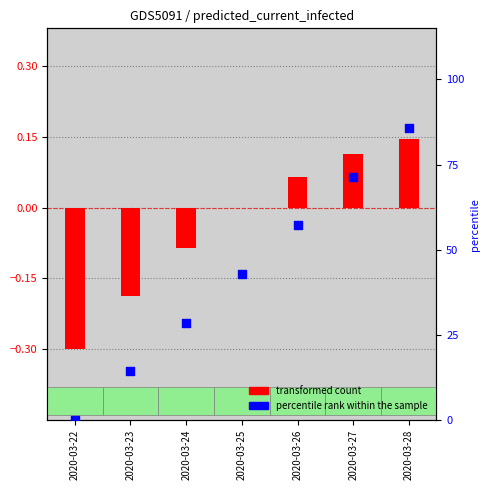

Which series contains the lowest Y value?

predicted_current_infected_mean